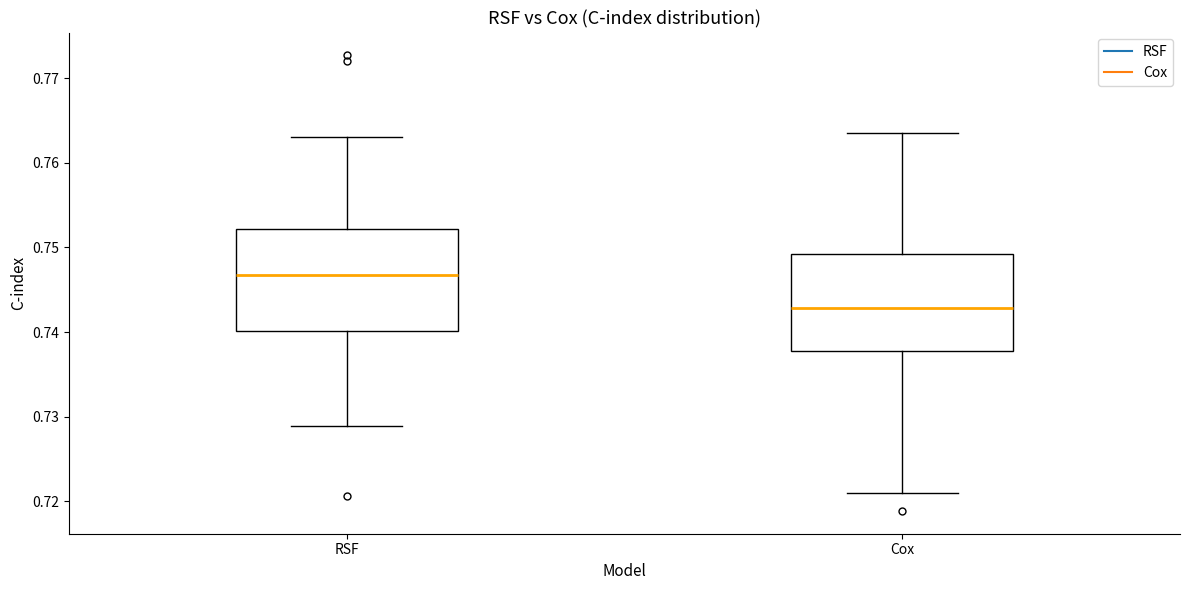

Where is the upper edge of the box for RSF on the y-axis? The values are not printed on the chart, so give them approximately, as read against the axis.

0.752